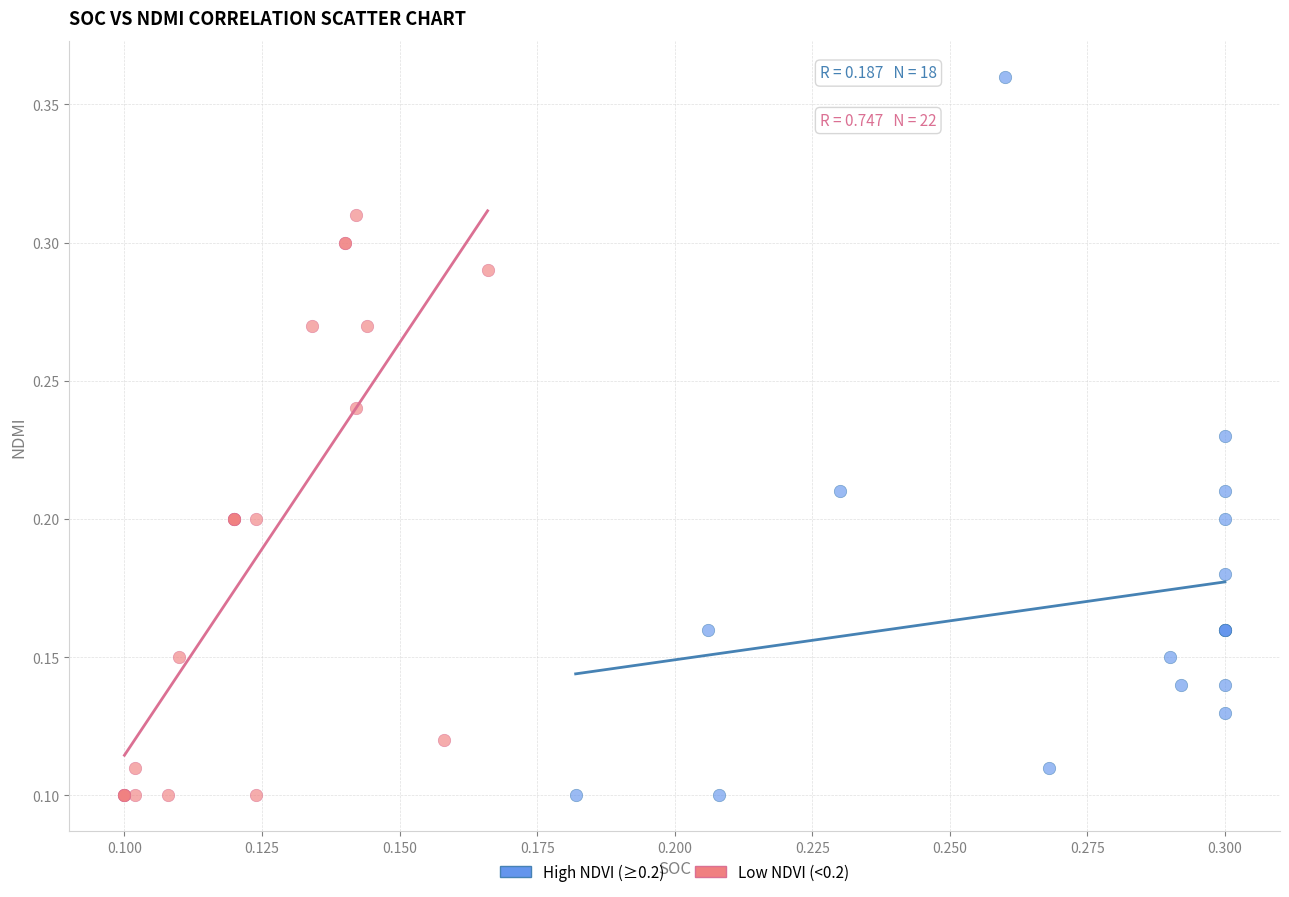

Which series reaches the maximum Y coordinate?

High NDVI (≥0.2)